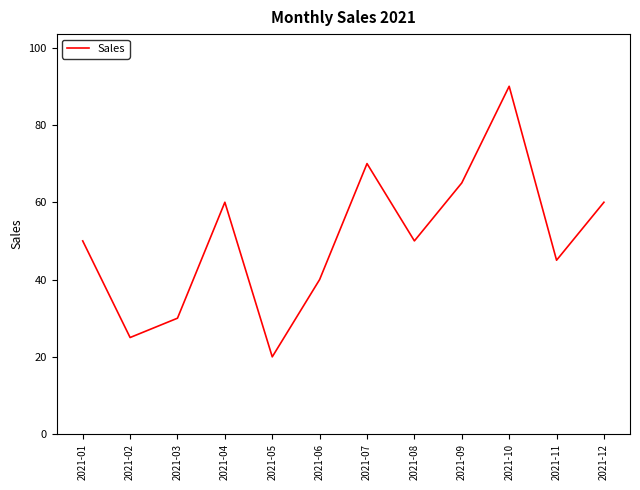

What is the difference between the values at 2021-05 and 2021-07?

50